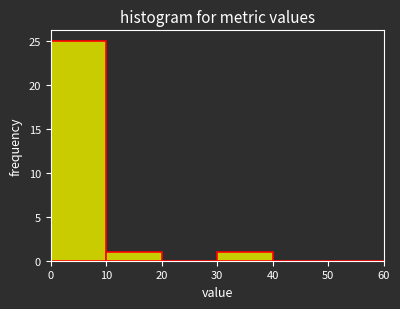

Over which range of the x-axis is the bar tallest?

0 to 10